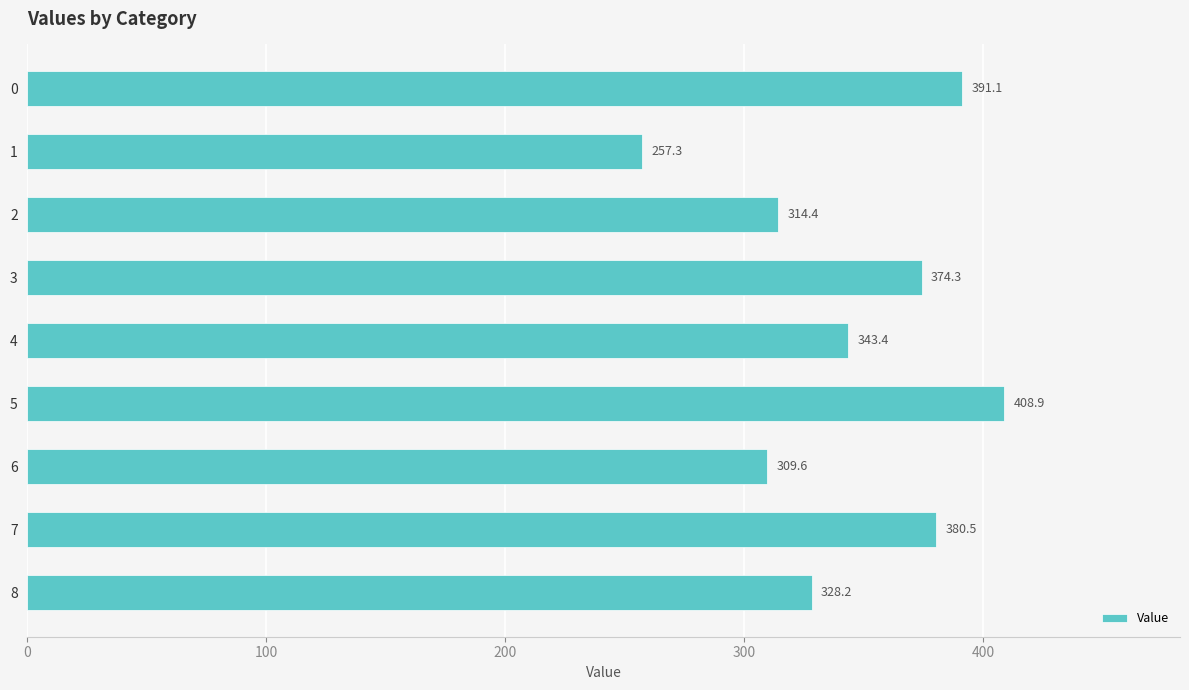

True or false: the data shows 437.8 at 8.

False